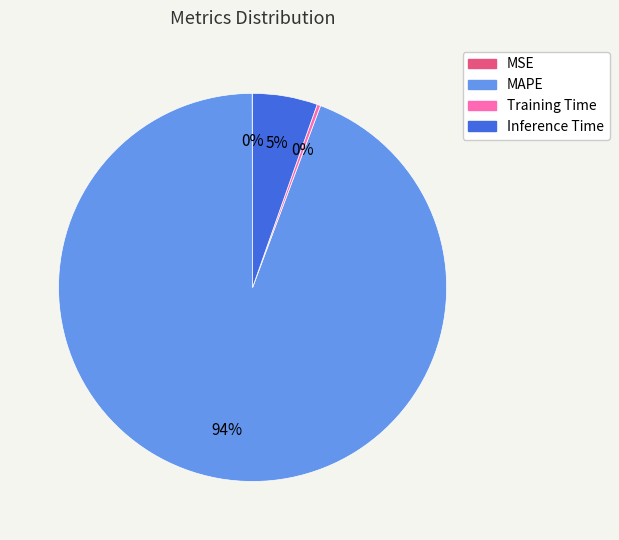

To the nearest percent, what is the combined percentage of MAPE and Training Time?

95%